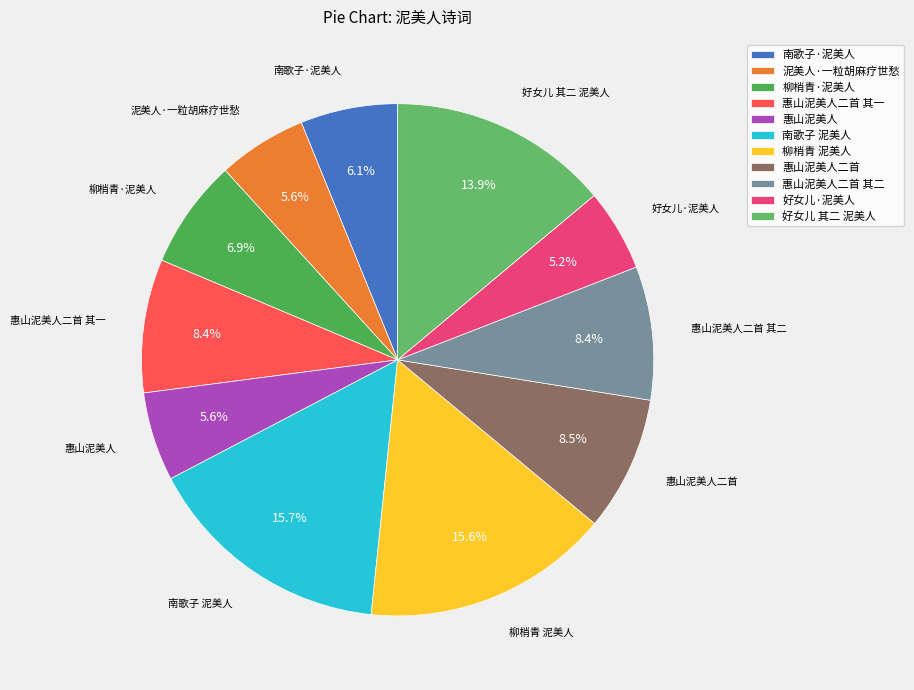

To the nearest percent, what is the difference between the 柳梢青 泥美人 and 惠山泥美人 slice percentages?

10%